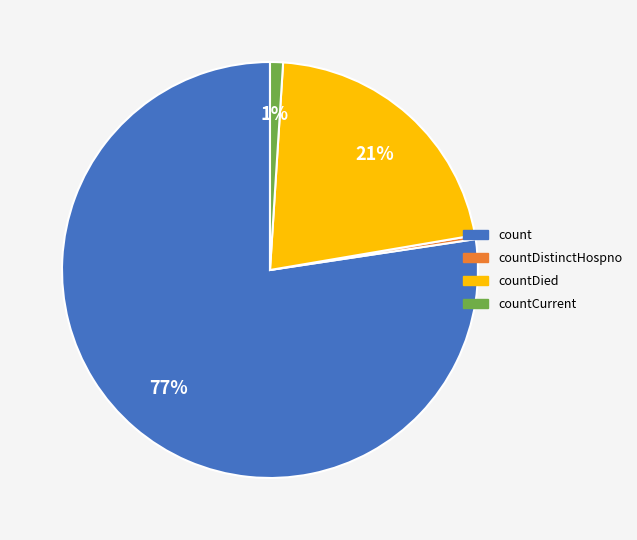

To the nearest percent, what is the average slice percentage?

25%